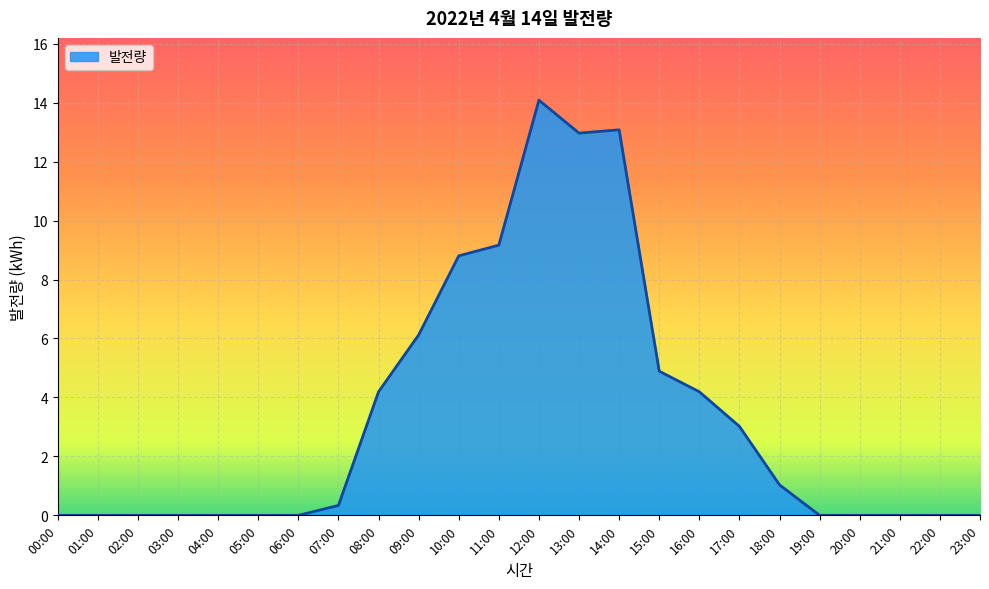

What is the difference between the maximum and minimum values?

14.1